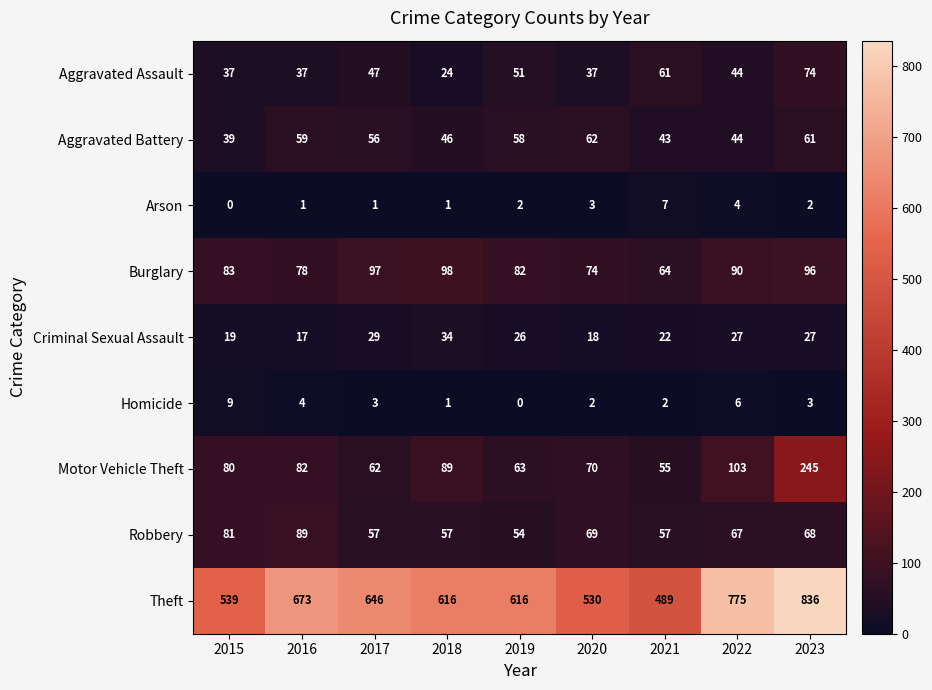

What is the sum of the Aggravated Battery values at 2018 and 2023?

107